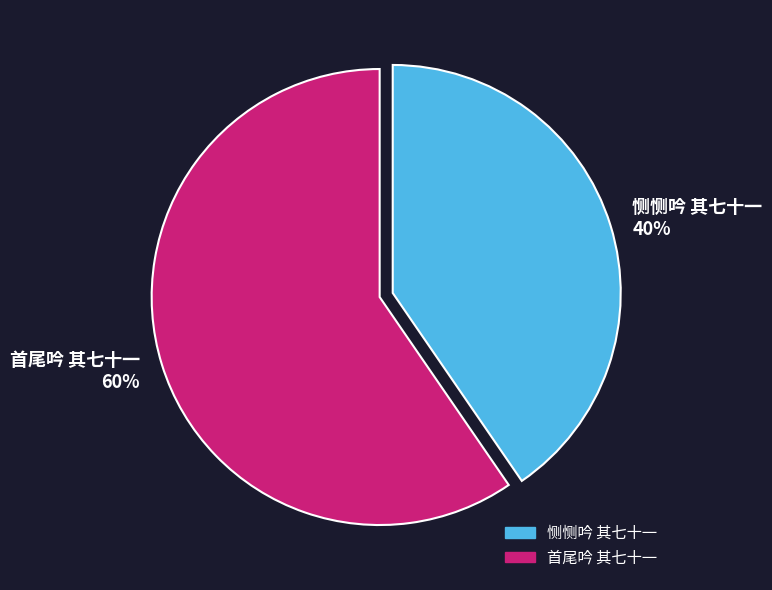

Approximately how many times larger is the value at 首尾吟 其七十一 compared to 恻恻吟 其七十一?

1.5